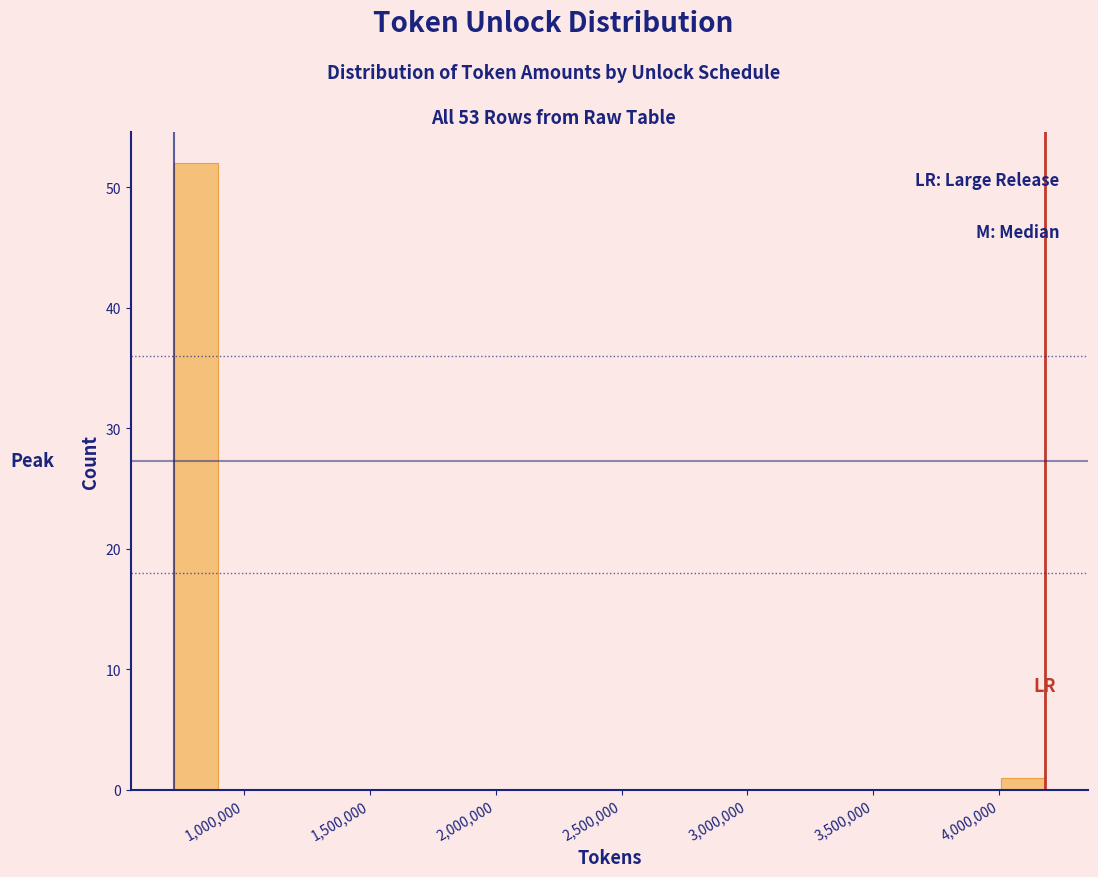

Read against the x-axis, roughly where is the centre of the tallest bar?

800000